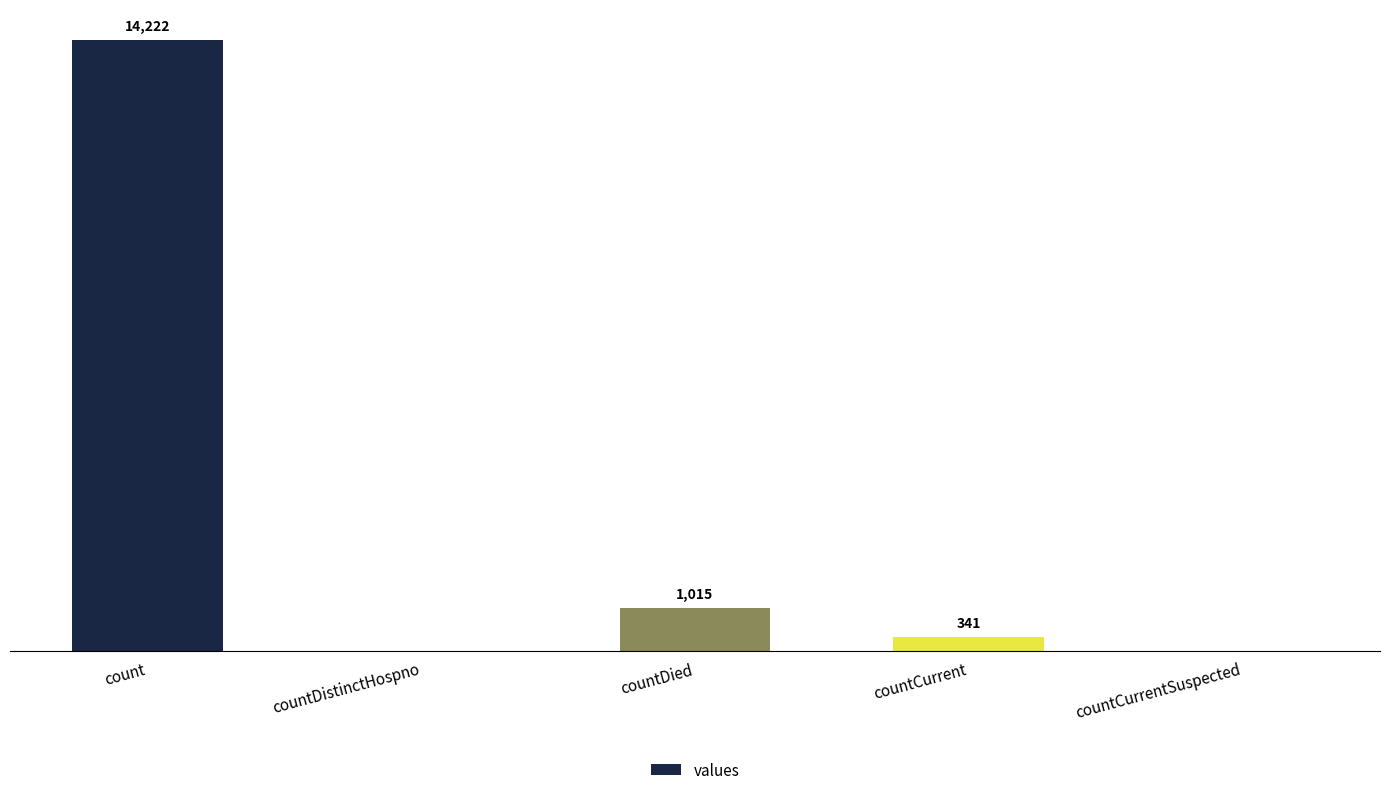

Where is the data nearest to the value 7111?

countDied